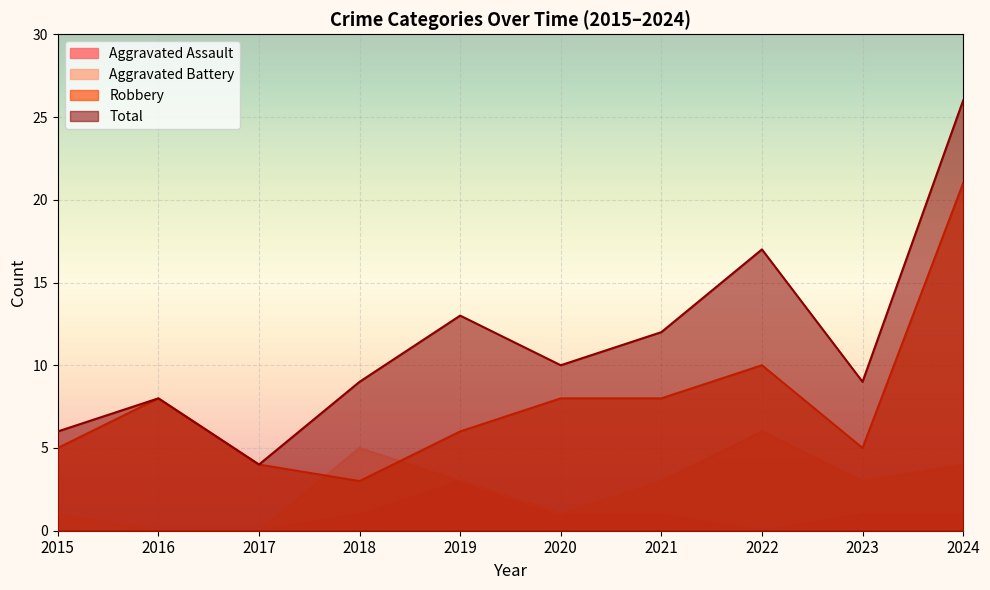

True or false: Robbery and Aggravated Battery cross at least once.

True